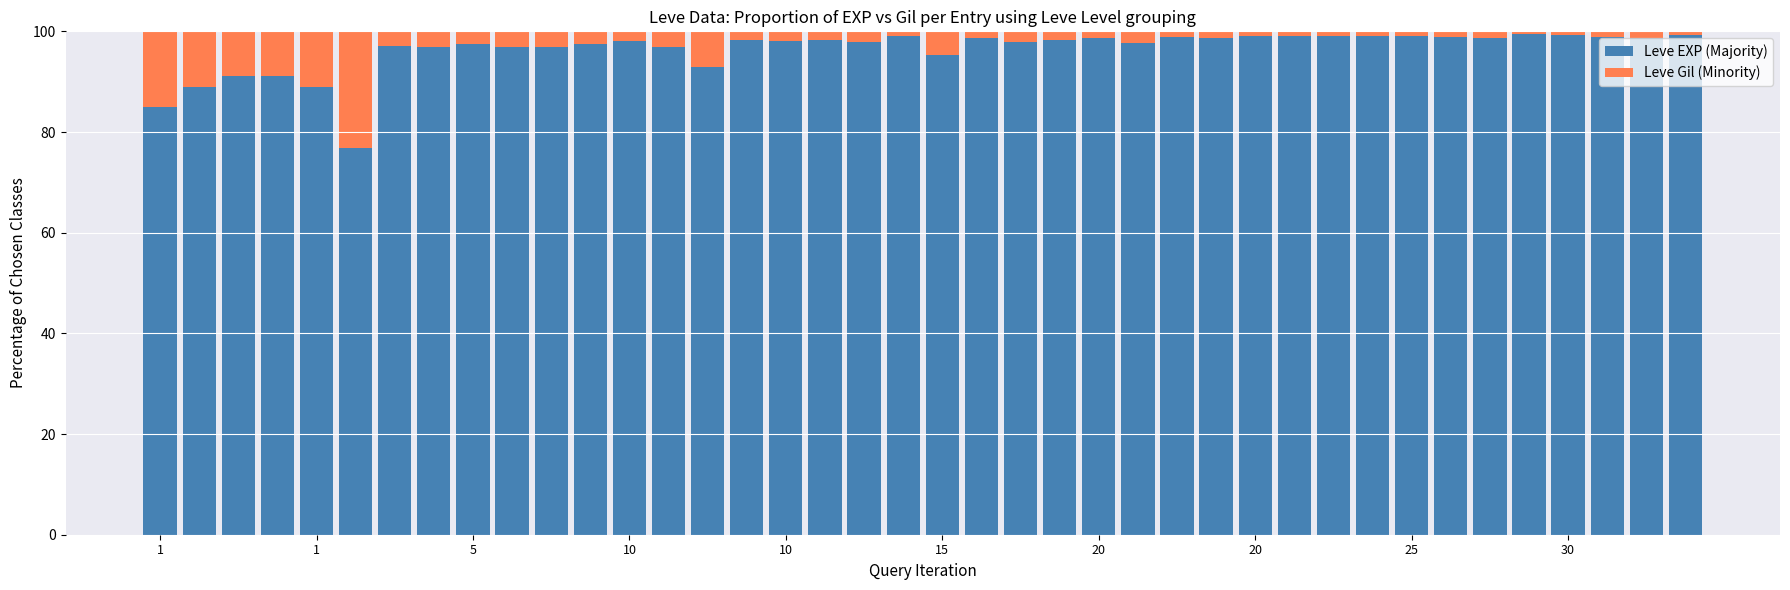

What is the maximum value for Leve EXP (Majority)?

99.5